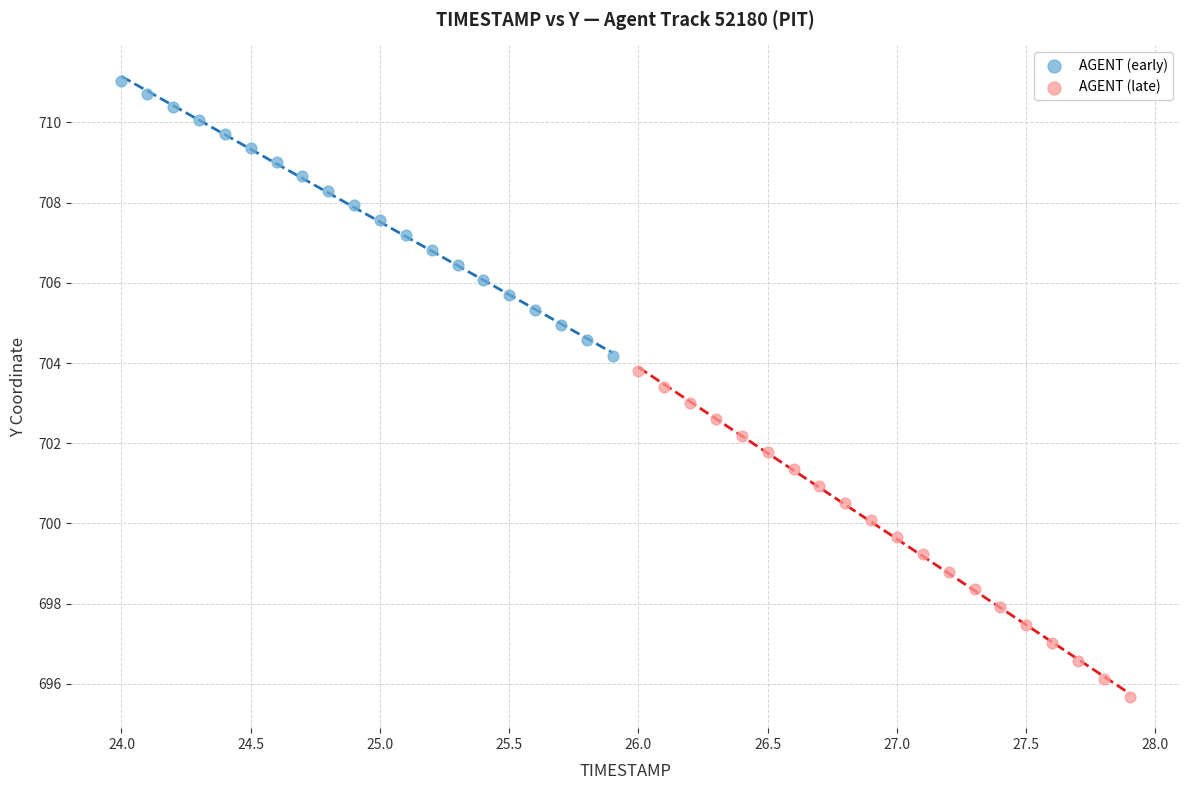

Which series contains the highest Y value?

AGENT (early)